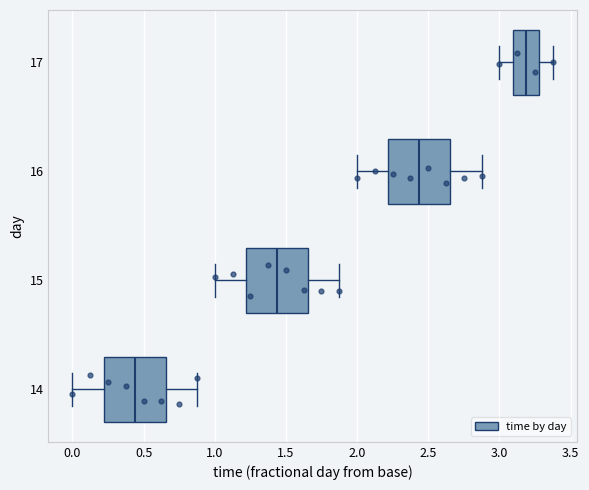

Where does the median line of the box at y = 15 sit on the x-axis? The values are not printed on the chart, so give them approximately, as read against the axis.

1.45